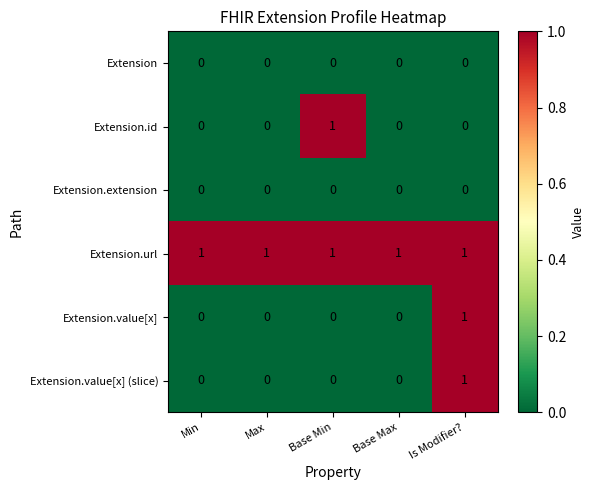

Reading right to left, transcribe all the data shown in this chart.

Extension: Is Modifier?=0	Base Max=0	Base Min=0	Max=0	Min=0
Extension.id: Is Modifier?=0	Base Max=0	Base Min=1	Max=0	Min=0
Extension.extension: Is Modifier?=0	Base Max=0	Base Min=0	Max=0	Min=0
Extension.url: Is Modifier?=1	Base Max=1	Base Min=1	Max=1	Min=1
Extension.value[x]: Is Modifier?=1	Base Max=0	Base Min=0	Max=0	Min=0
Extension.value[x] (slice): Is Modifier?=1	Base Max=0	Base Min=0	Max=0	Min=0